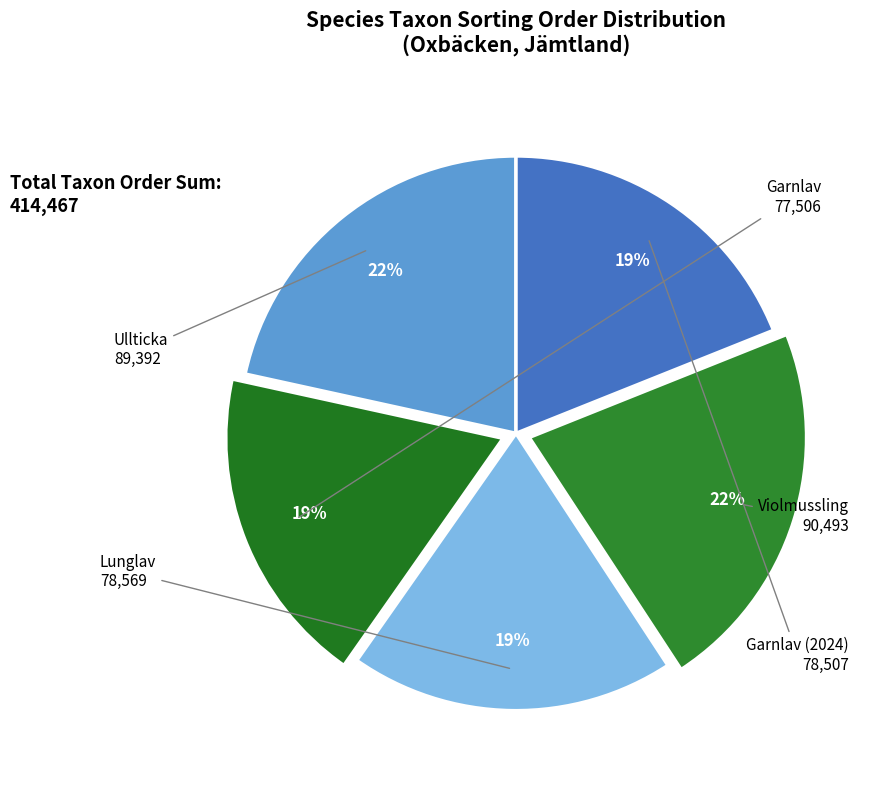

Is there a majority slice in this chart?

No